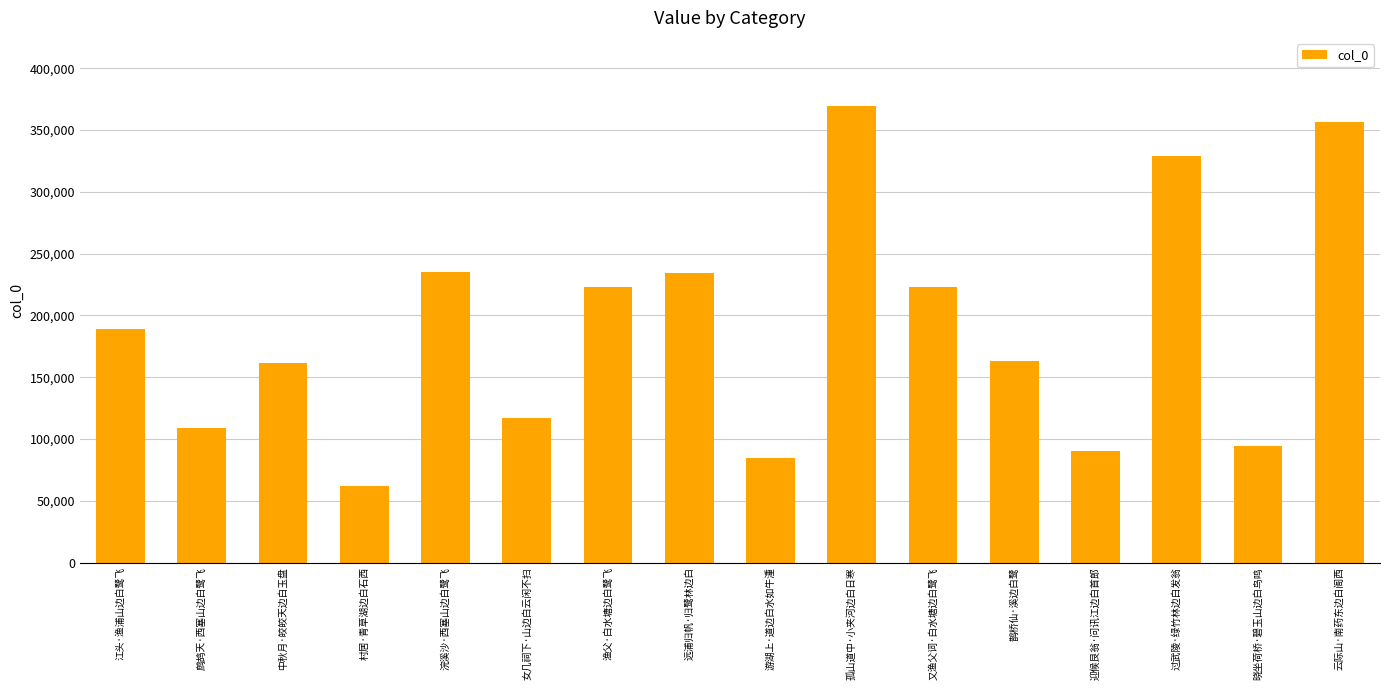

What is the change in value from 鹧鸪天·西塞山边白鹭飞 to 迎候艮翁·问讯江边白首郎?

-18764